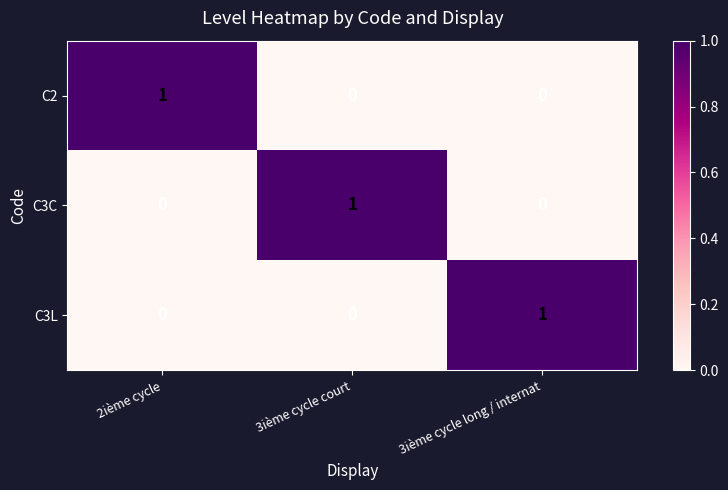

What is the total value across all series at 3ième cycle court?

1